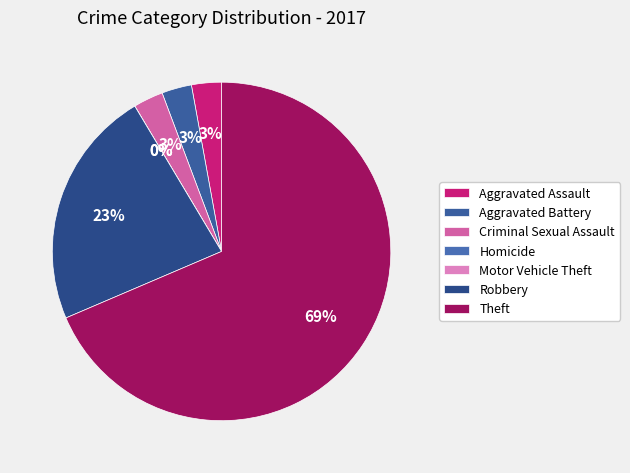

True or false: Motor Vehicle Theft accounts for 0% of the total.

True